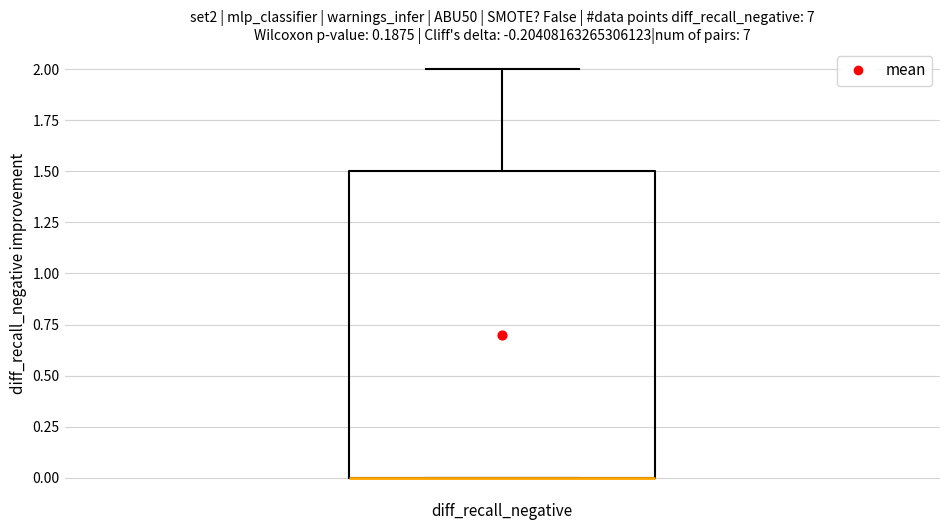

Read this box plot against the y-axis: the position of the median line, the range covered by the box, and the ends of both whiskers. The values are not printed on the chart, so give them approximately, as read against the axis.

median 0.0 (drawn on the box's lower edge), box 0.0 to 1.5, whiskers 0.0 to 2.0